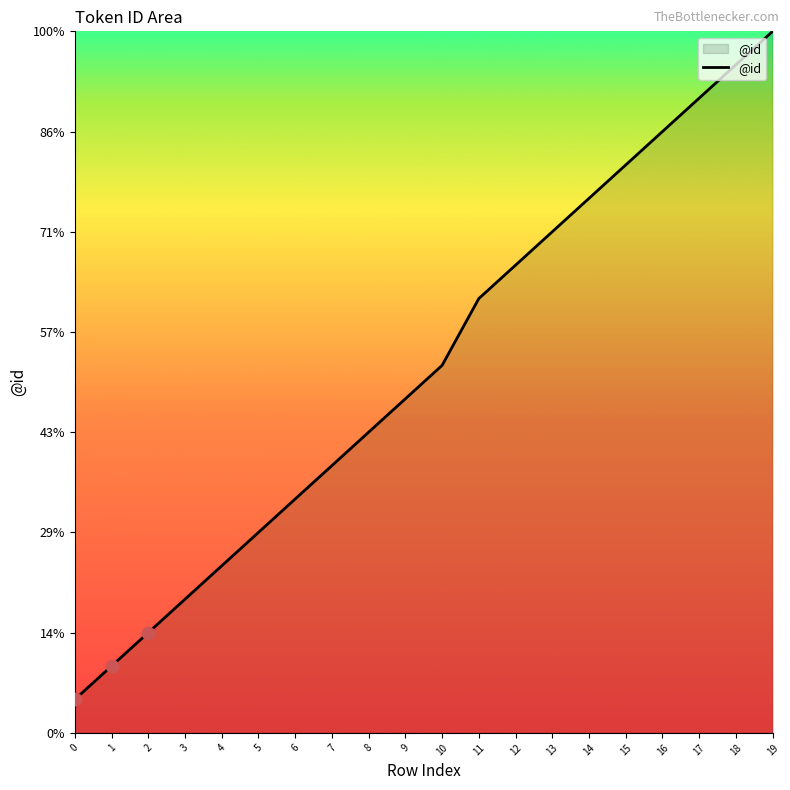

Between 13 and 10, which is larger?

13